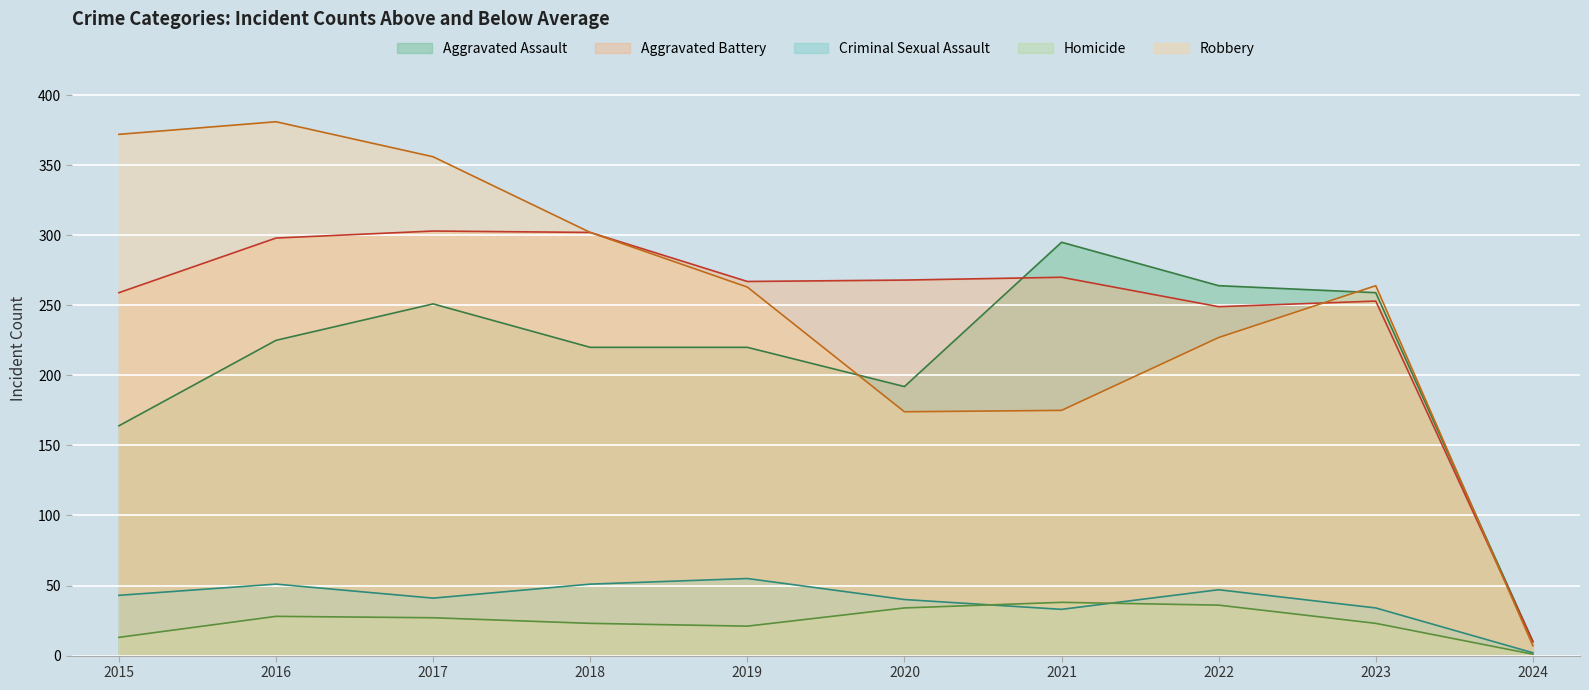

Rank the categories by Aggravated Battery value from highest to lowest.

2017, 2018, 2016, 2021, 2020, 2019, 2015, 2023, 2022, 2024